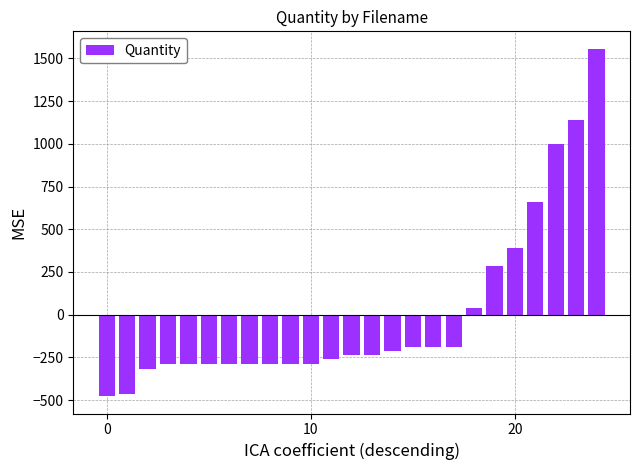

What is the maximum value shown in the chart?

1556.4